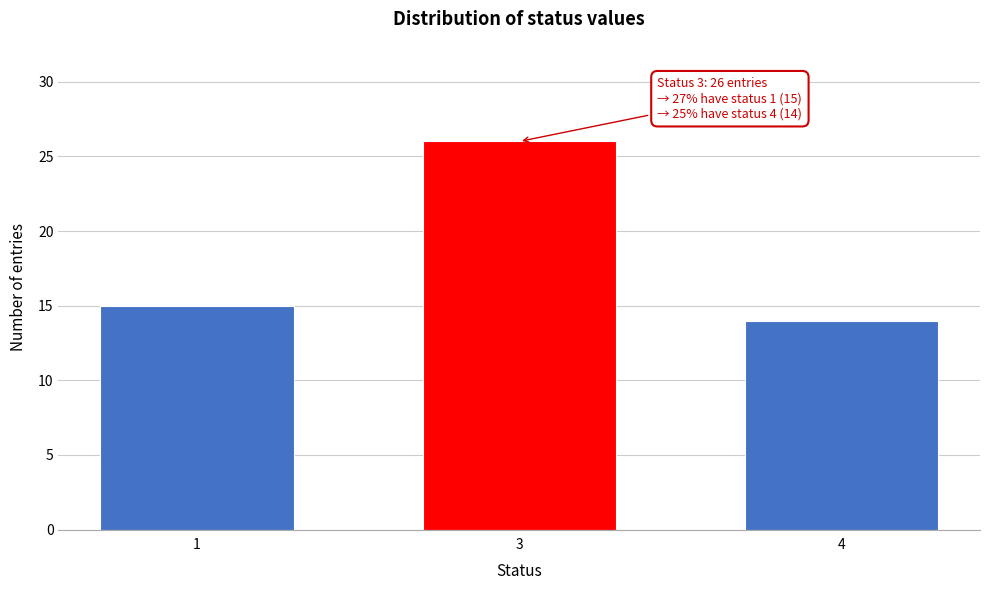

Reading left to right, extract all data points from this chart.

15	26	14